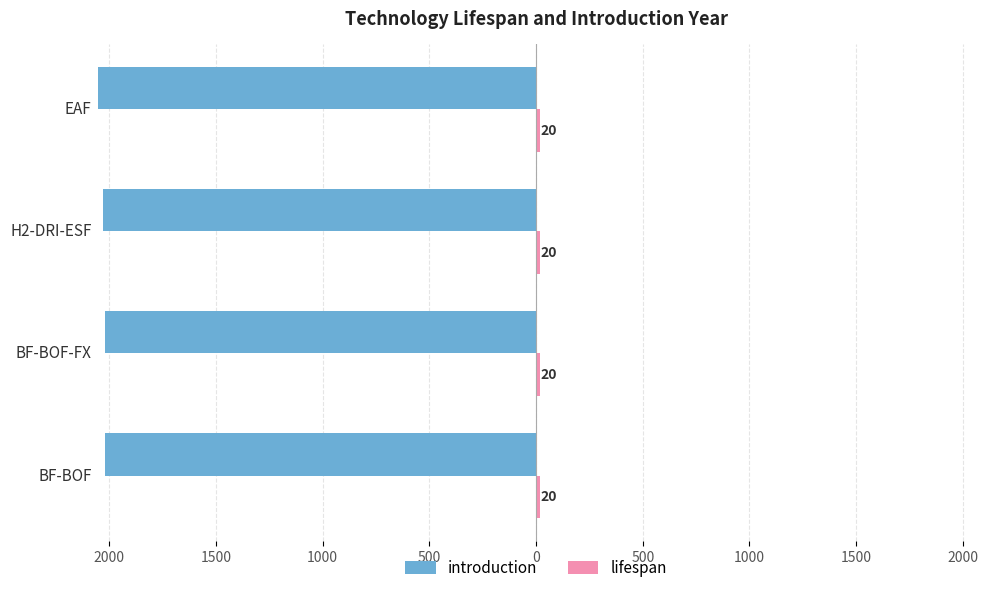

What is the difference between the second highest and second lowest values in the introduction series?

10.0